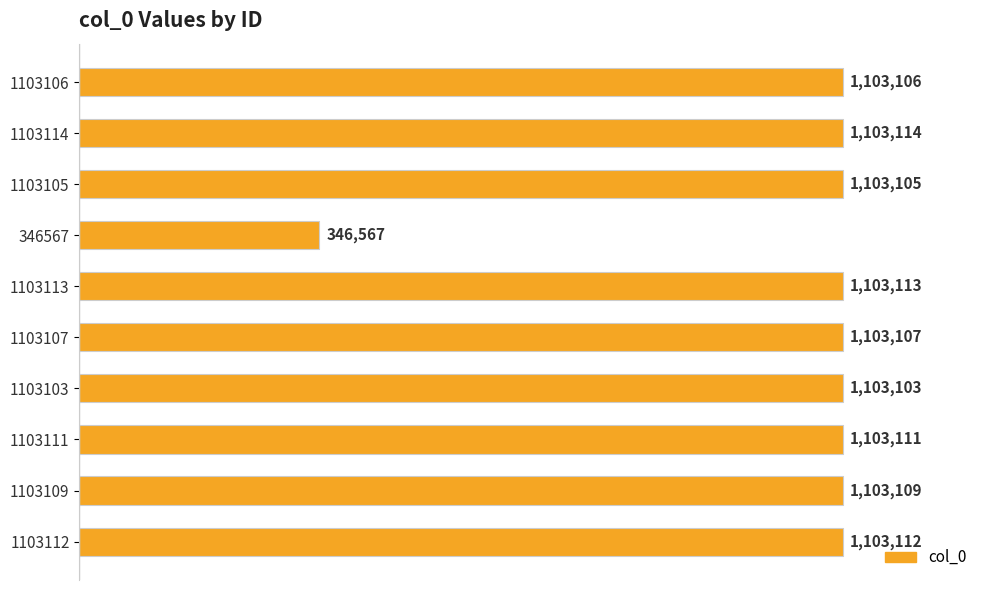

Rank the categories by value from lowest to highest.

346567, 1103103, 1103105, 1103106, 1103107, 1103109, 1103111, 1103112, 1103113, 1103114